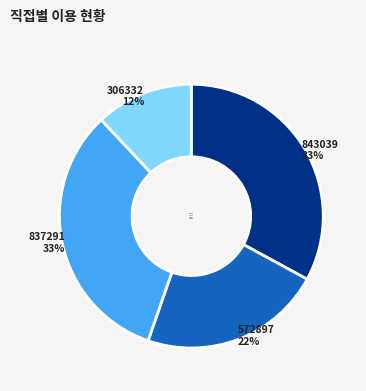

To the nearest percent, what is the combined percentage of 306332 and 572897?

34%